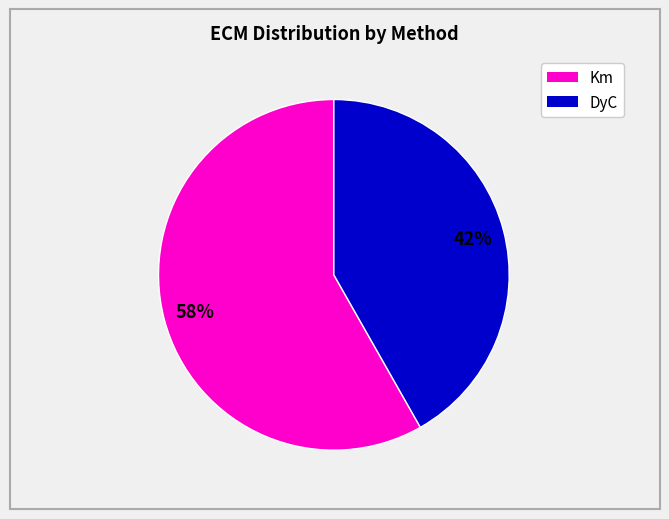

To the nearest percent, what is the difference between the largest and smallest slice percentages?

16%